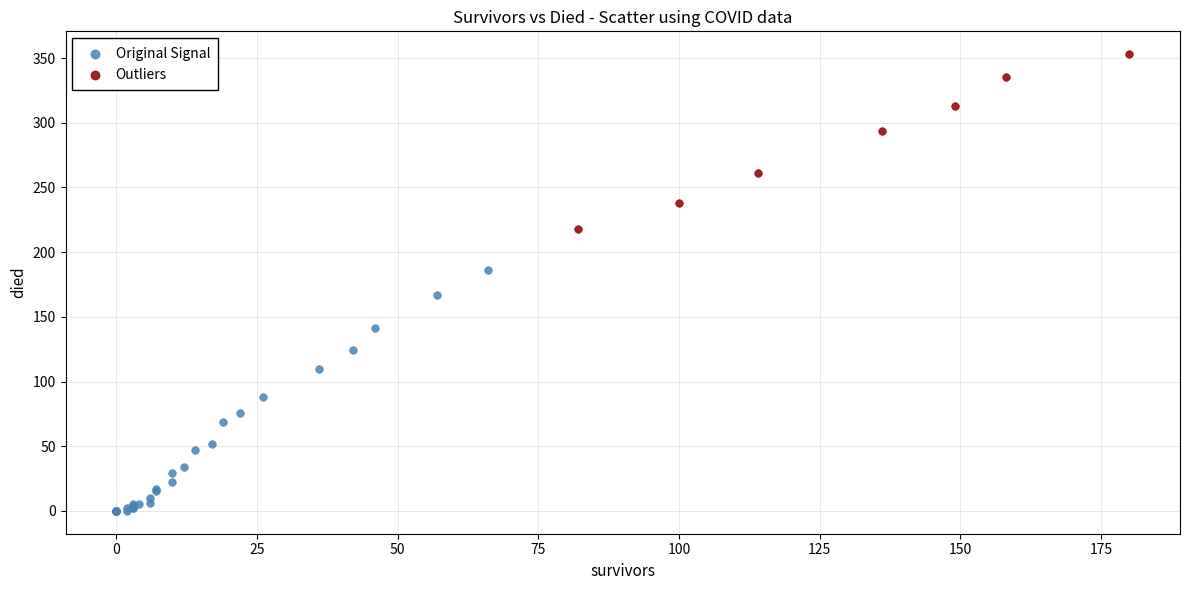

What are all the series names shown in the legend?

Original Signal, Outliers